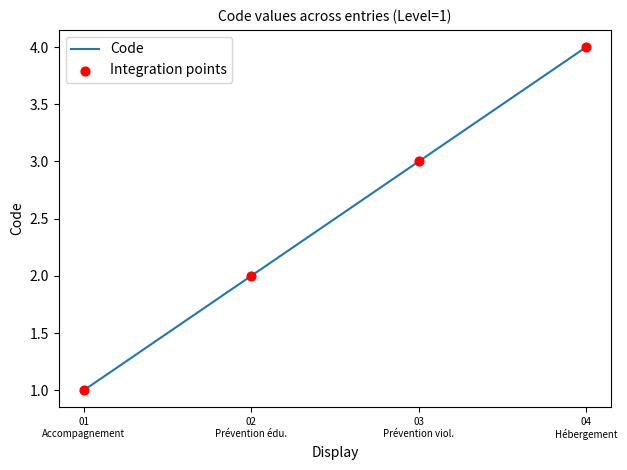

What is the maximum value shown in the chart?

4